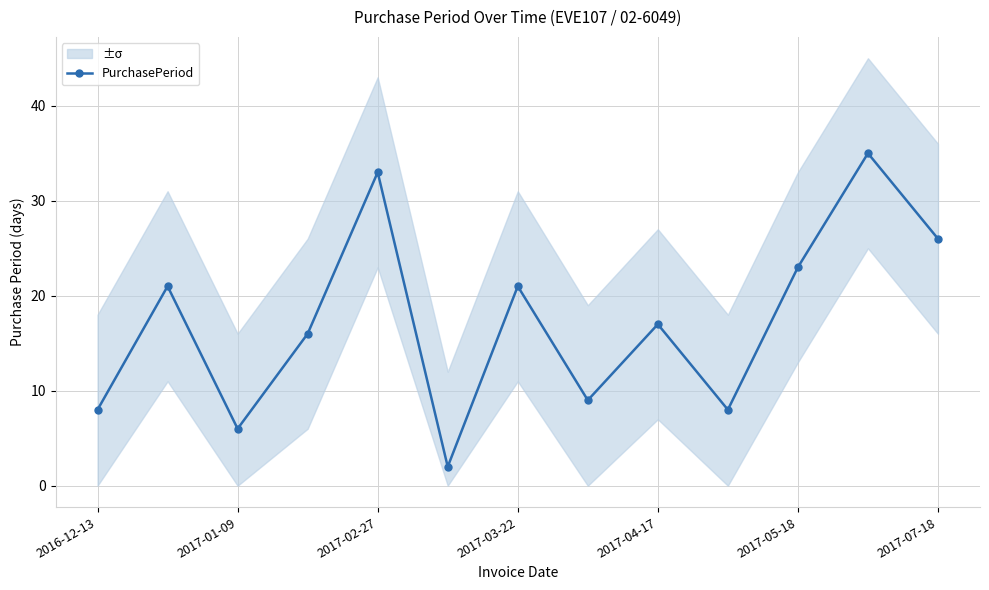

Is it true that PurchasePeriod equals 33 at 2017-02-27?

True